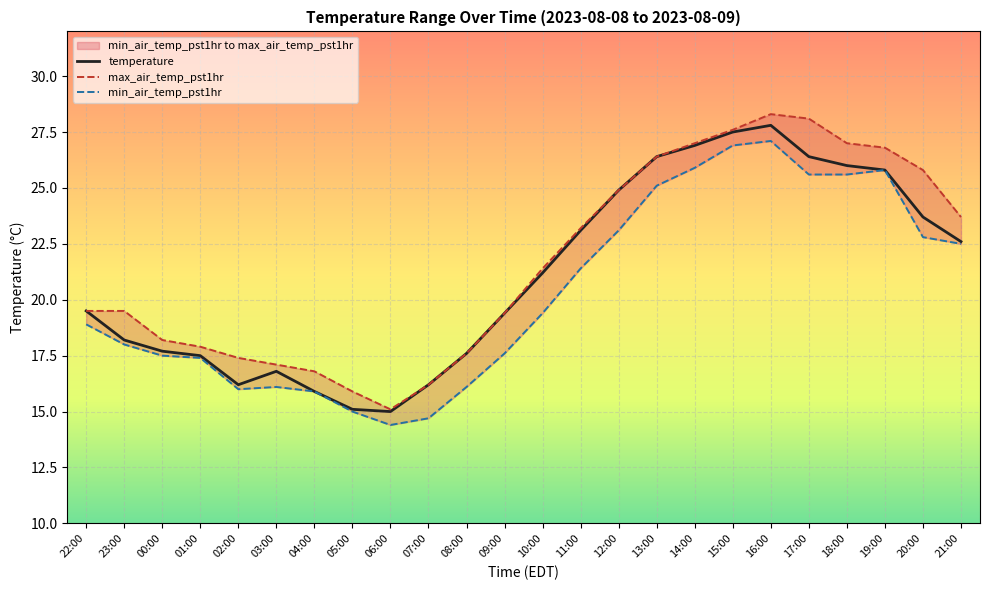

How many values in the temperature series exceed 21?

12